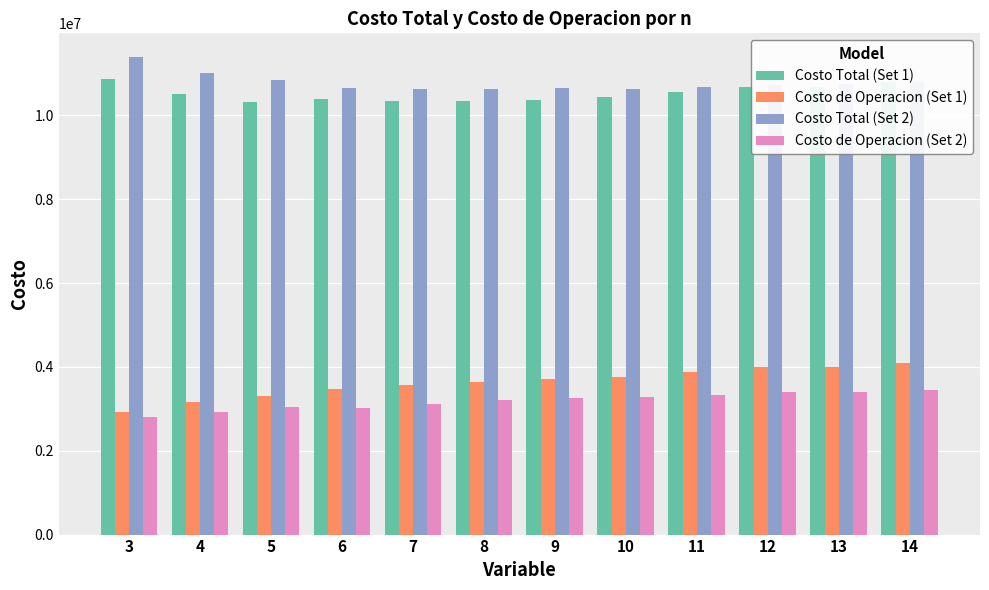

Which series has the largest total across all categories?

Costo Total (Set 2)